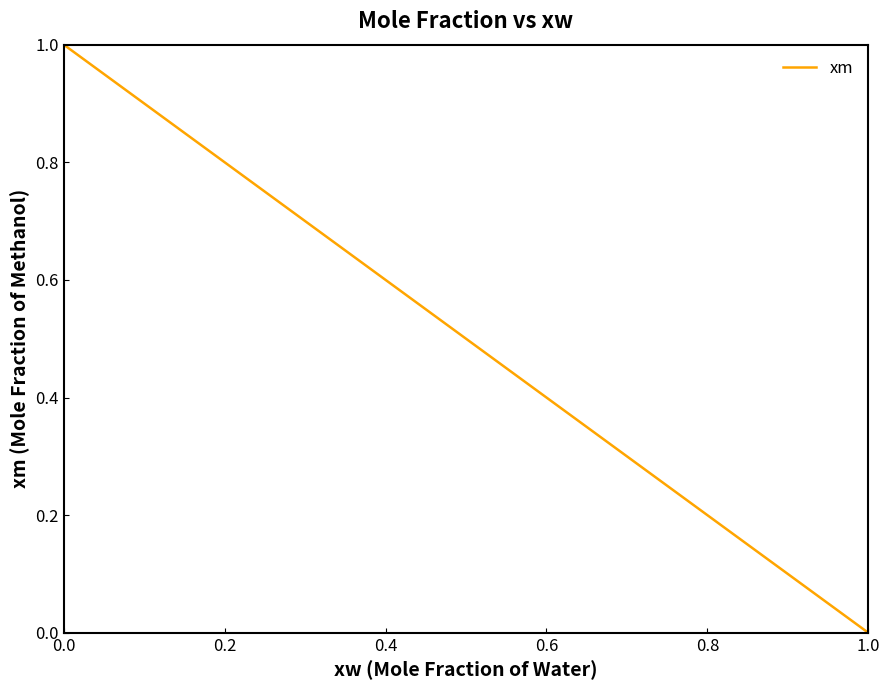

Is this an area chart (filled region under the line)?

No